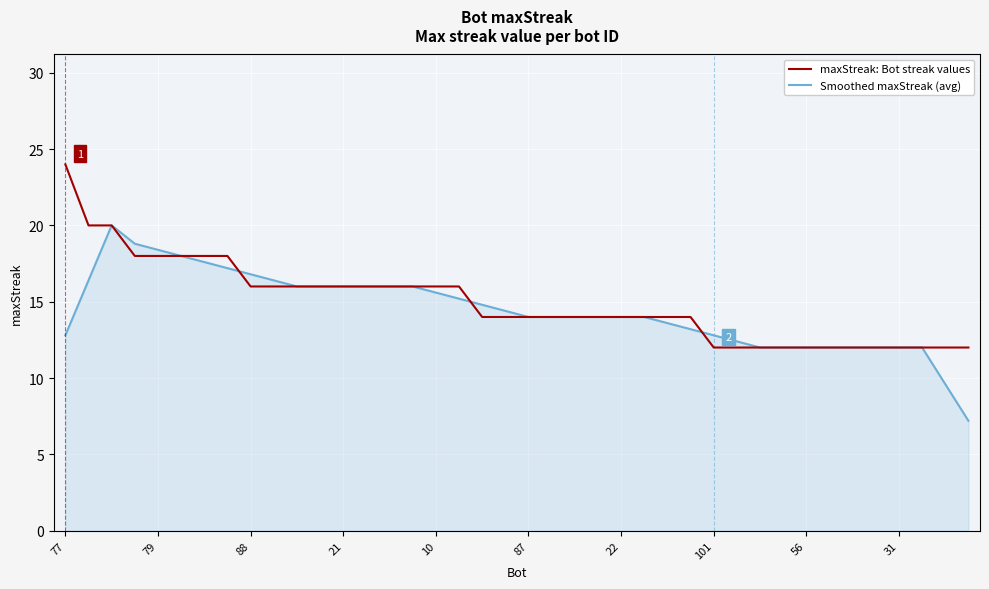

Does the chart display data point markers on the line(s)?

No